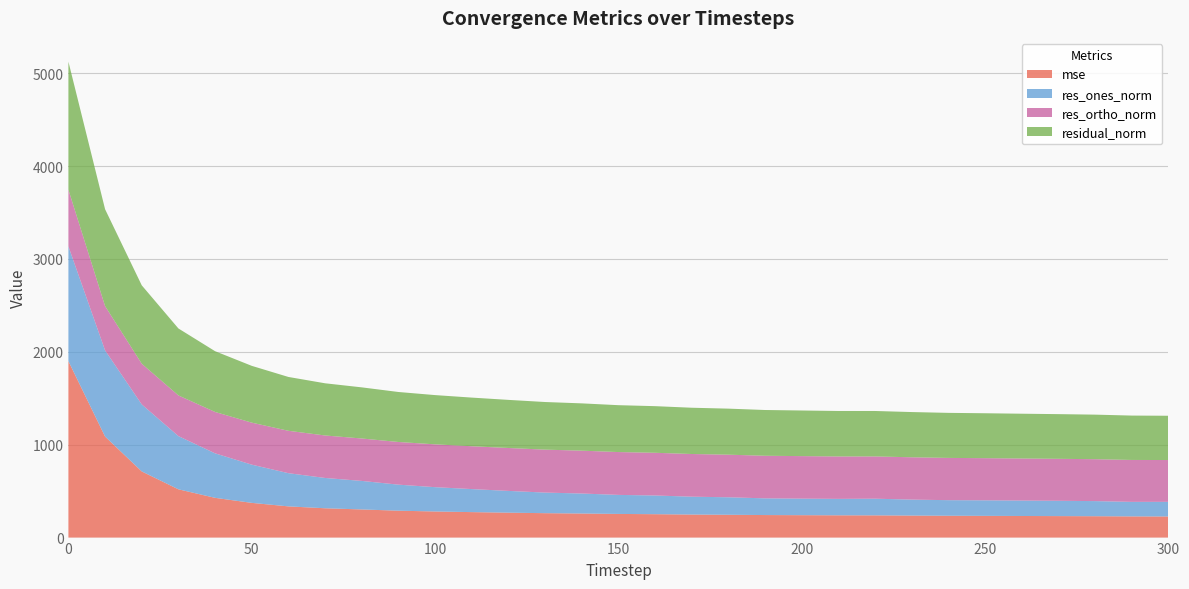

Reading right to left, what are all the values shown in this chart?

mse: 227.3	228.1	230.0	231.3	232.5	233.8	235.1	237.0	239.2	239.7	241.2	242.6	245.7	248.1	251.9	254.6	259.2	262.8	268.2	274.2	281.0	289.6	302.9	315.6	335.9	373.8	427.9	519.7	712.2	1087.6	1899.2
res_ones_norm: 157.7	156.4	162.6	164.9	166.2	167.4	167.7	171.9	179.4	177.0	178.1	179.8	188.2	192.2	201.3	204.9	215.2	221.7	234.2	247.9	261.7	280.2	307.1	326.2	357.4	411.4	479.0	572.7	721.4	927.5	1235.7
res_ortho_norm: 449.9	451.3	451.2	451.8	452.6	453.7	454.9	455.5	455.0	456.5	457.7	458.5	458.5	459.5	459.7	461.1	461.4	462.2	461.9	461.2	461.0	459.4	456.7	457.4	456.2	452.3	445.4	437.9	437.9	476.8	610.0
residual_norm: 476.7	477.6	479.6	480.9	482.2	483.6	484.8	486.9	489.1	489.6	491.1	492.5	495.7	498.1	501.9	504.6	509.1	512.6	517.9	523.6	530.1	538.1	550.4	561.8	579.6	611.4	654.1	720.9	843.9	1042.9	1378.1